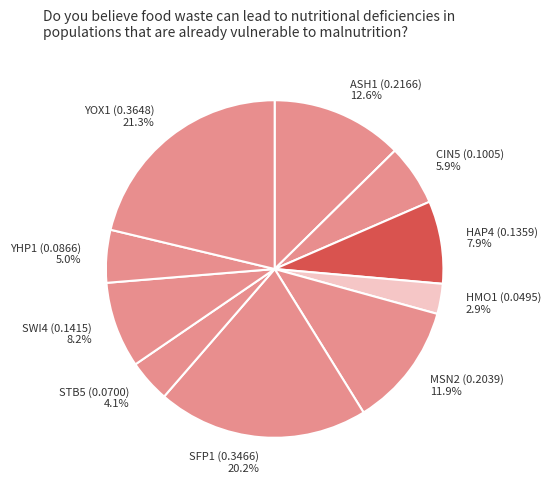

Is there a majority slice in this chart?

No